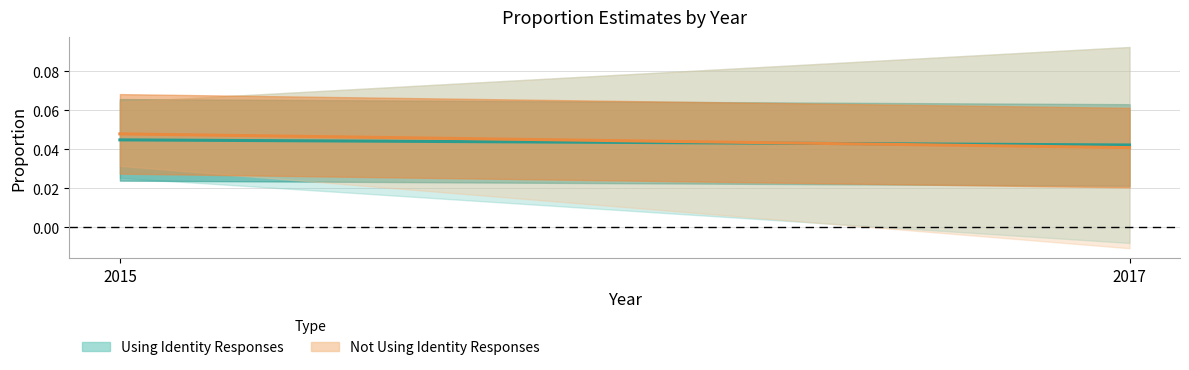

The Not Using Identity Responses (mid) series shows 0.1 at 2015. True or false?

False